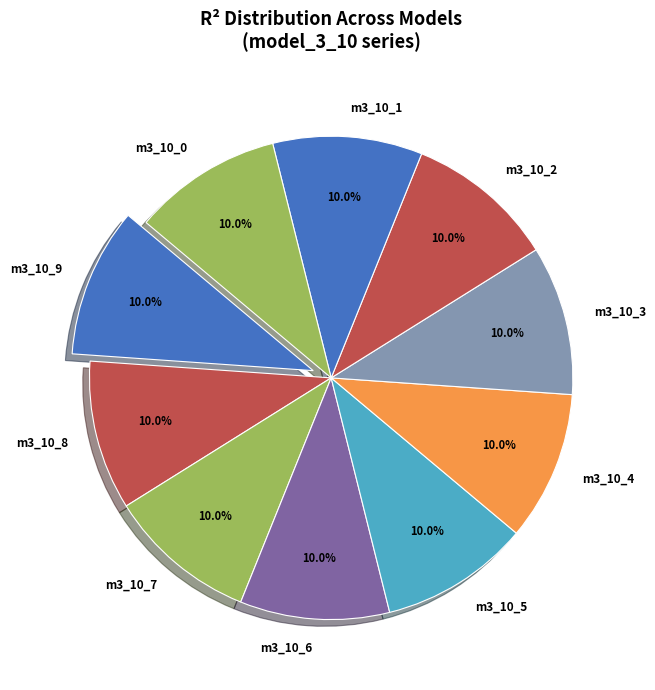

Count the number of slices in the pie.

10